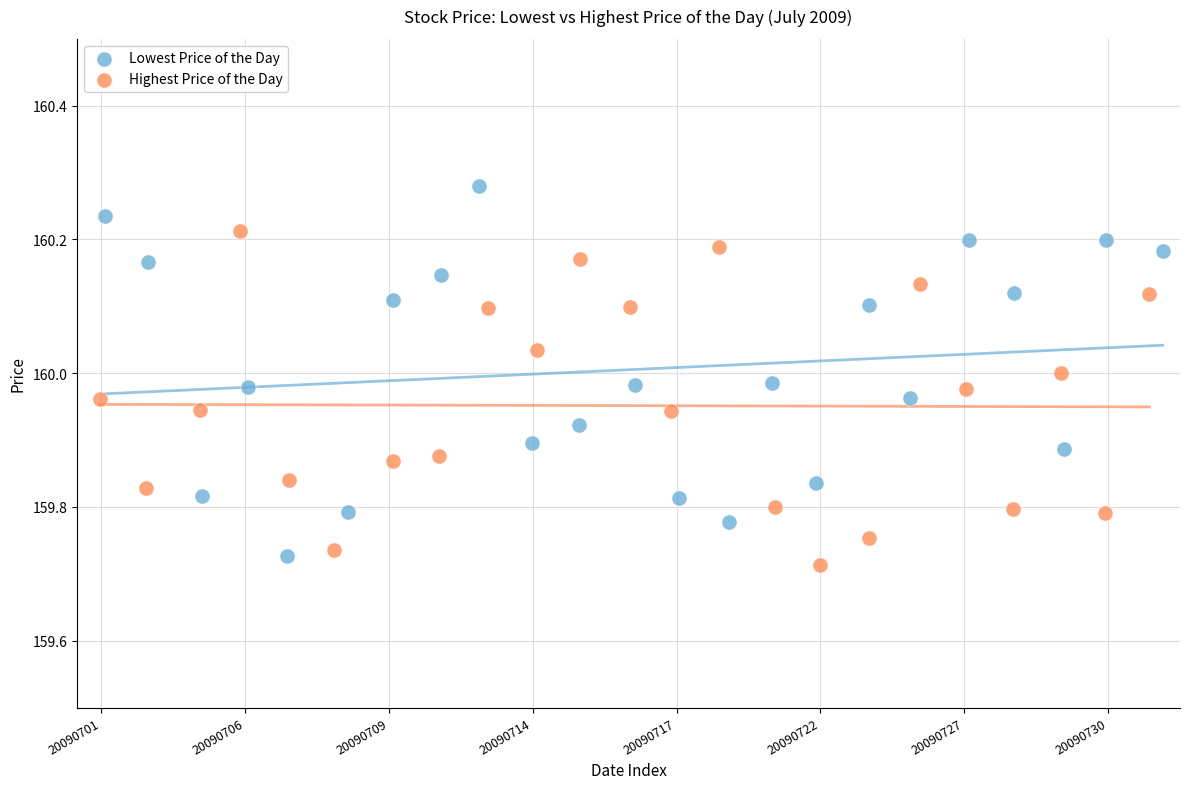

What are all the series names shown in the legend?

Lowest Price of the Day, Highest Price of the Day